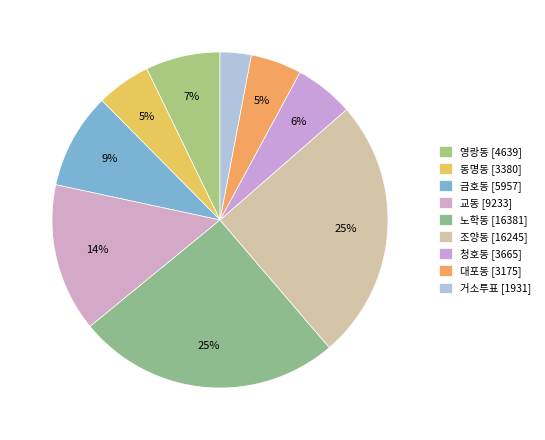

How many segments does this pie chart have?

9